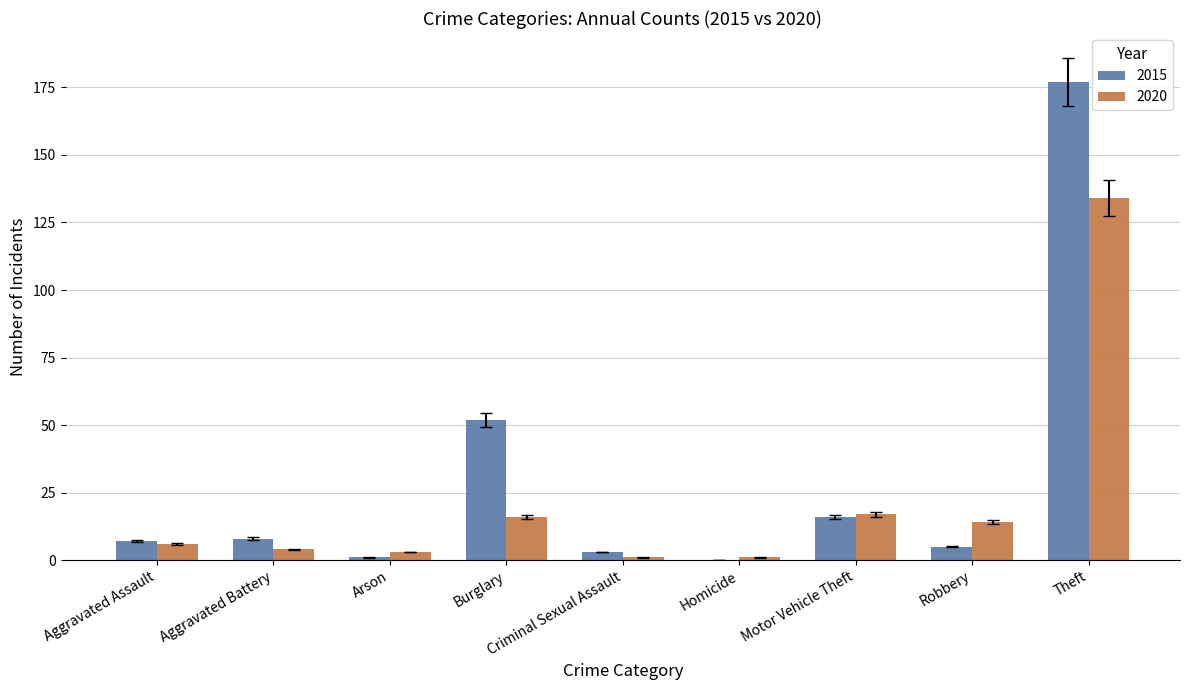

What is the spread (max minus min) of values at Motor Vehicle Theft?

1